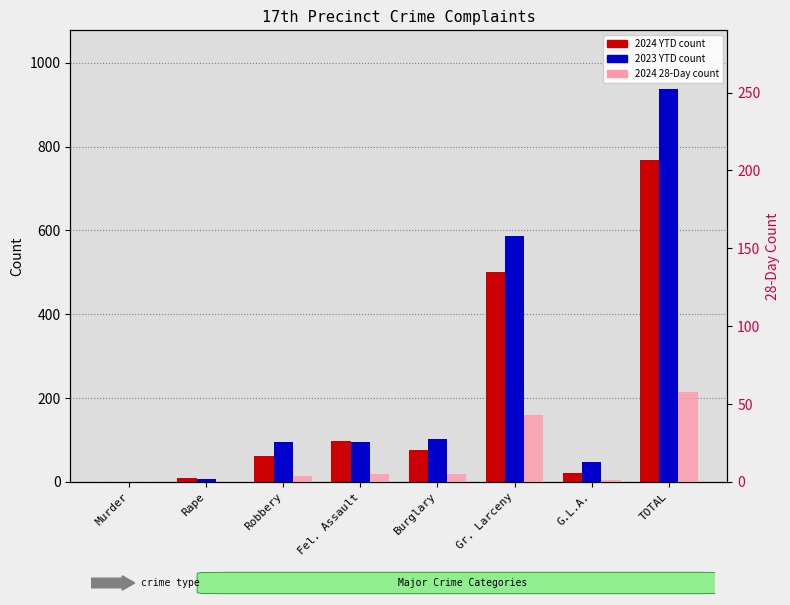

What is the label of the 4th bar from the right?

Burglary